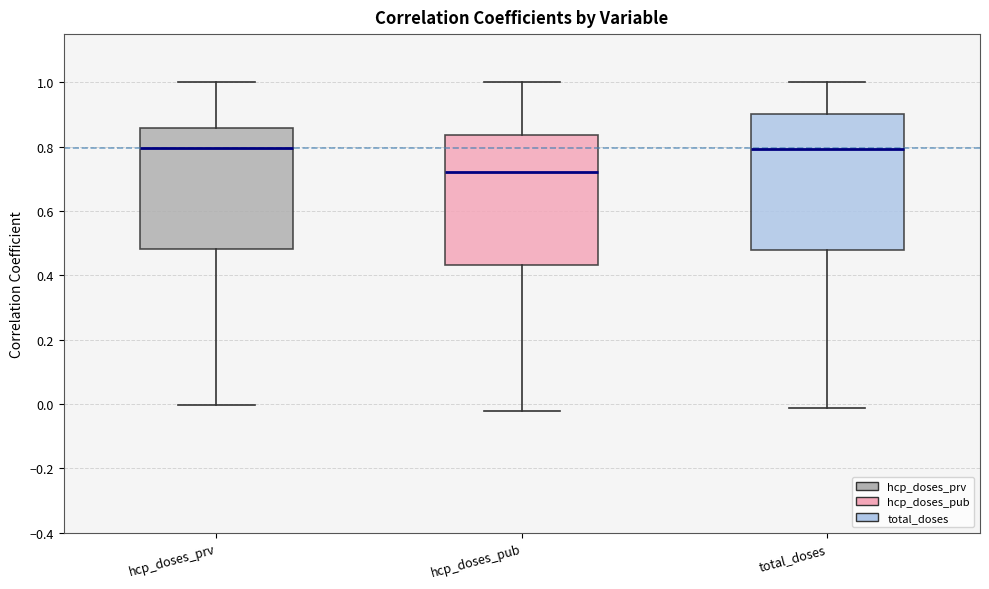

Reading left to right, transcribe this box plot: for each box, give where its median line is, the range the box spans, and where its two whiskers end, as read against the y-axis. The values are not printed on the chart, so give them approximately, as read against the axis.

hcp_doses_prv: median 0.80, box 0.48 to 0.86, whiskers 0.00 to 1.00
hcp_doses_pub: median 0.72, box 0.44 to 0.84, whiskers -0.02 to 1.00
total_doses: median 0.80, box 0.48 to 0.90, whiskers -0.02 to 1.00